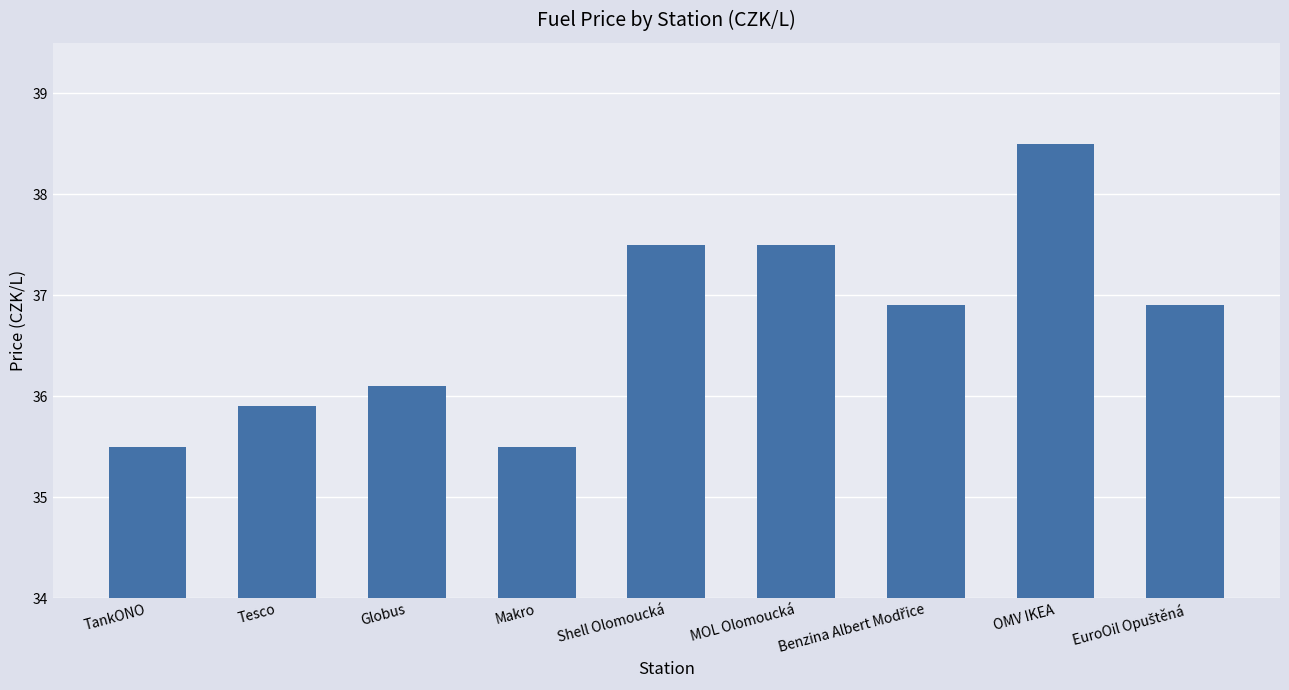

What is the label of the 4th bar from the left?

Makro